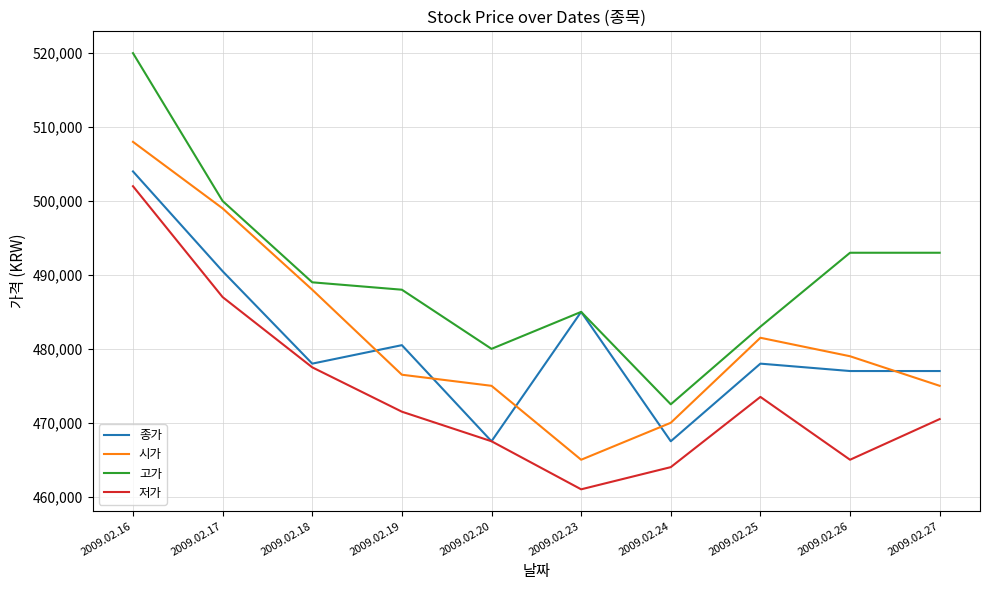

What is the minimum value shown in the chart?

461000